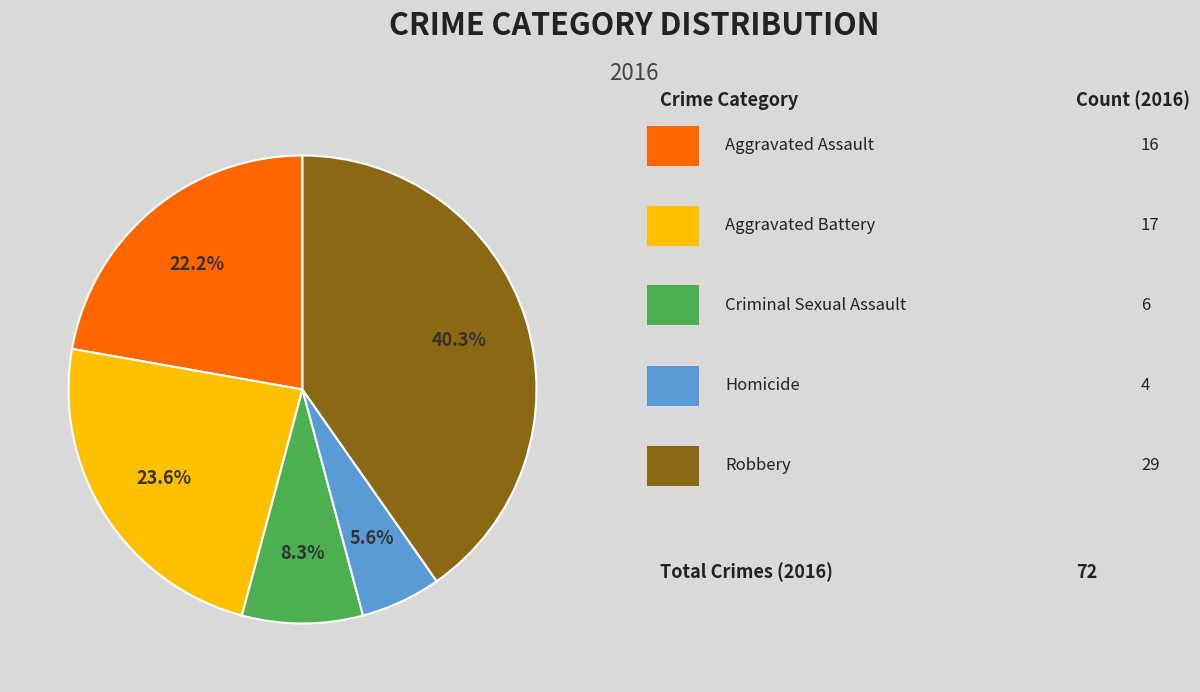

Count the number of slices in the pie.

5